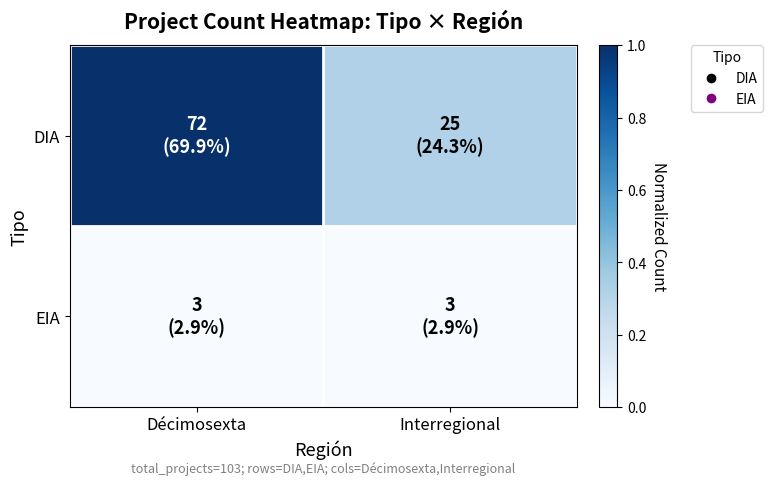

What is the difference between the highest and lowest values at Interregional?

0.3